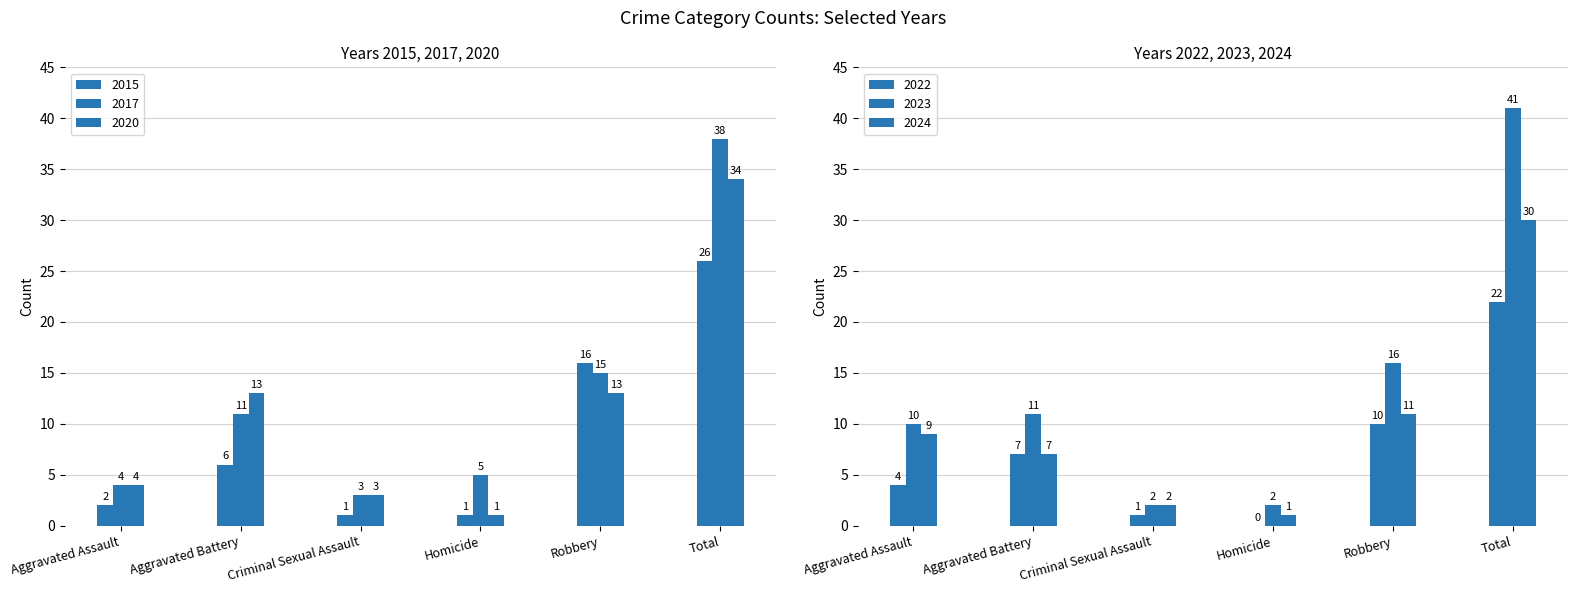

How many bars are there in total?

36